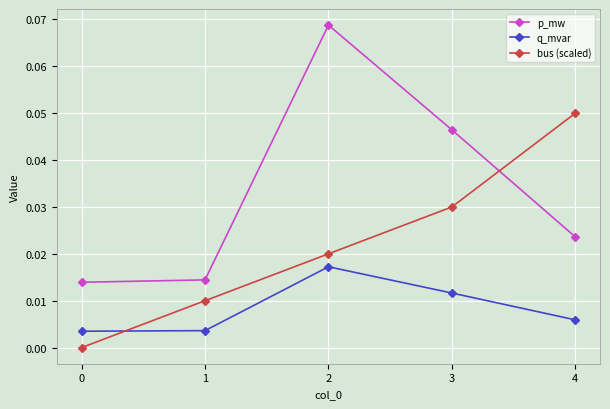

How many times do bus (scaled) and q_mvar cross each other?

1